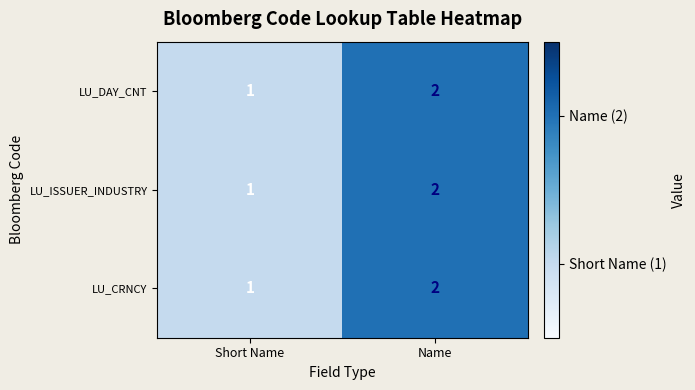

What is the sum of the LU_CRNCY values at Name and Short Name?

3